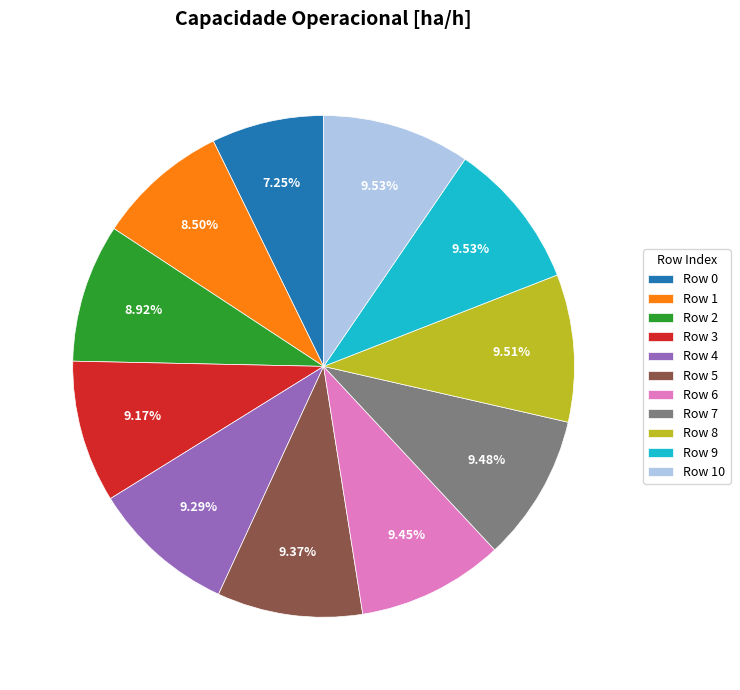

Count the number of slices in the pie.

11